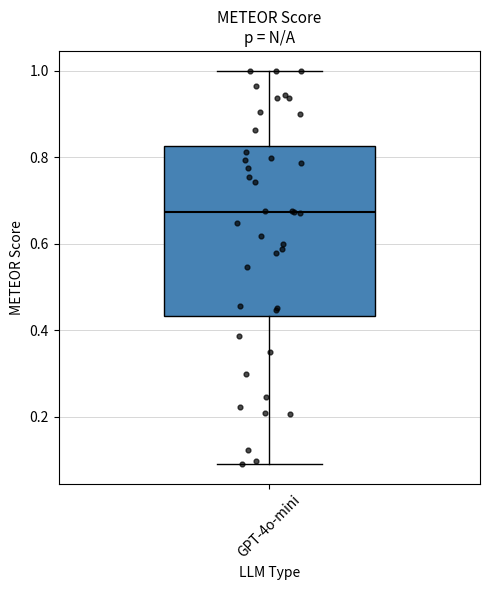

Where is the upper edge of the box for GPT-4o-mini on the y-axis? The values are not printed on the chart, so give them approximately, as read against the axis.

0.82